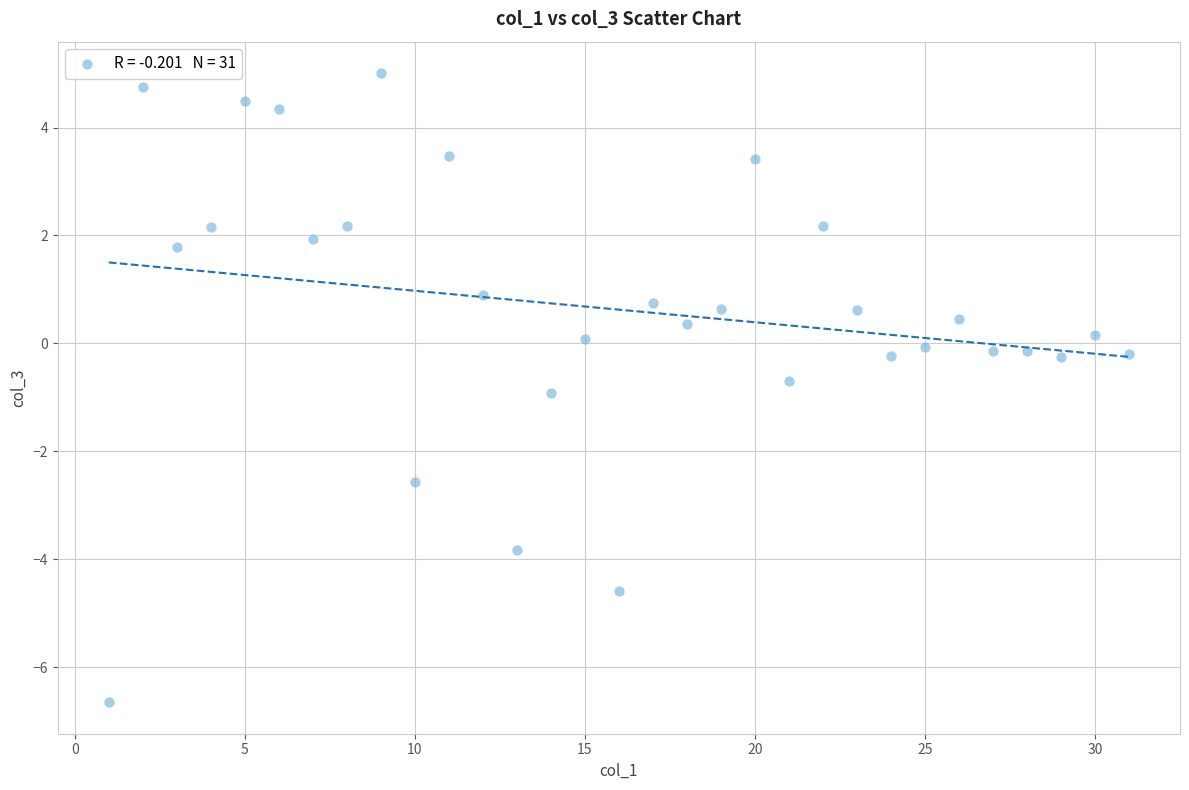

What is the range of Y values (max minus min)?

11.7